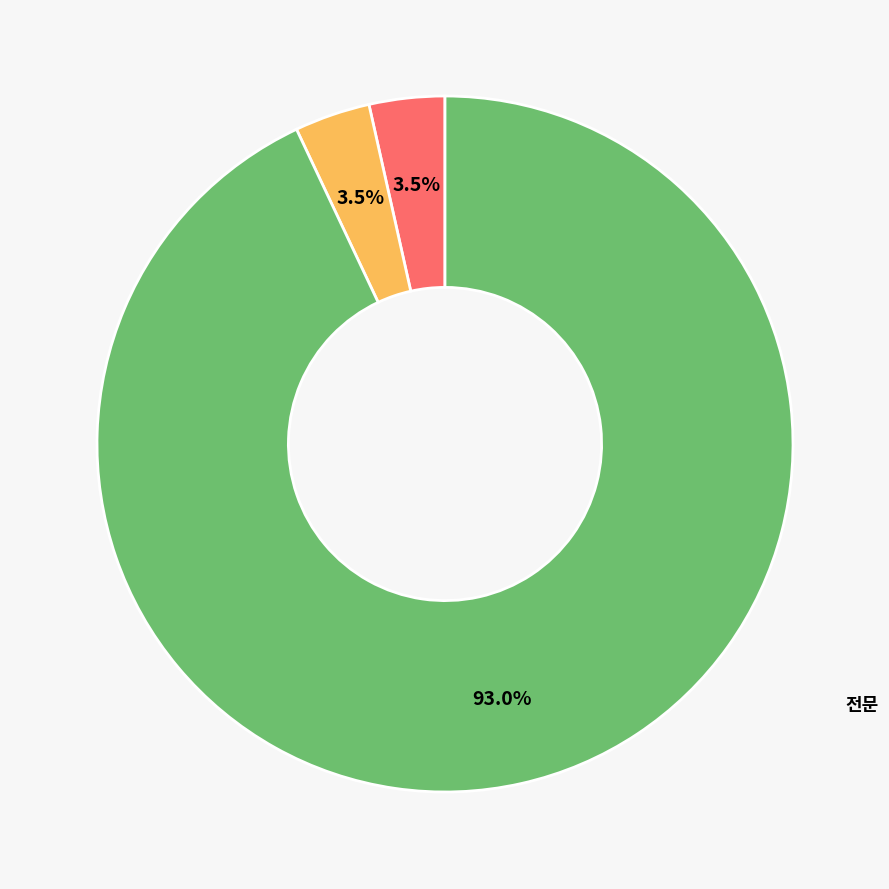

Does any single category account for the majority?

Yes